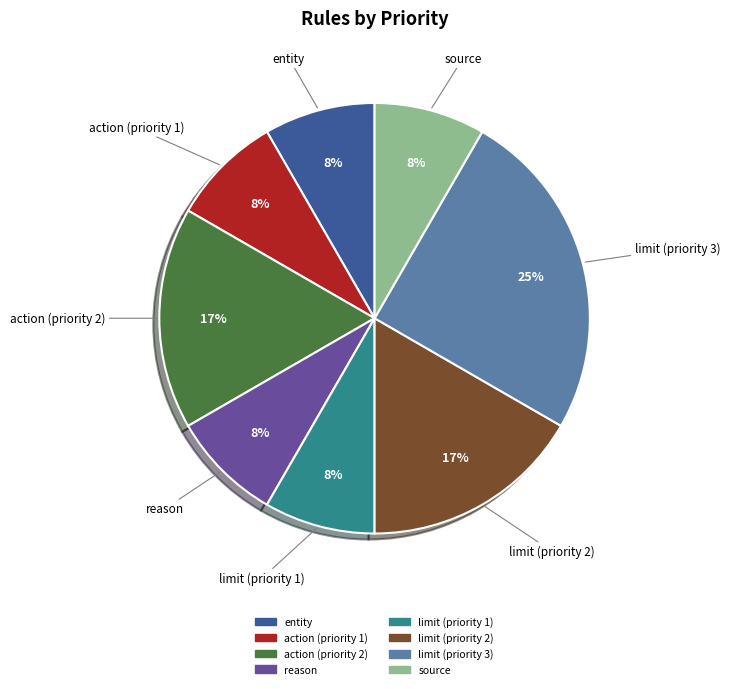

Is action (priority 1) the majority of the pie?

No